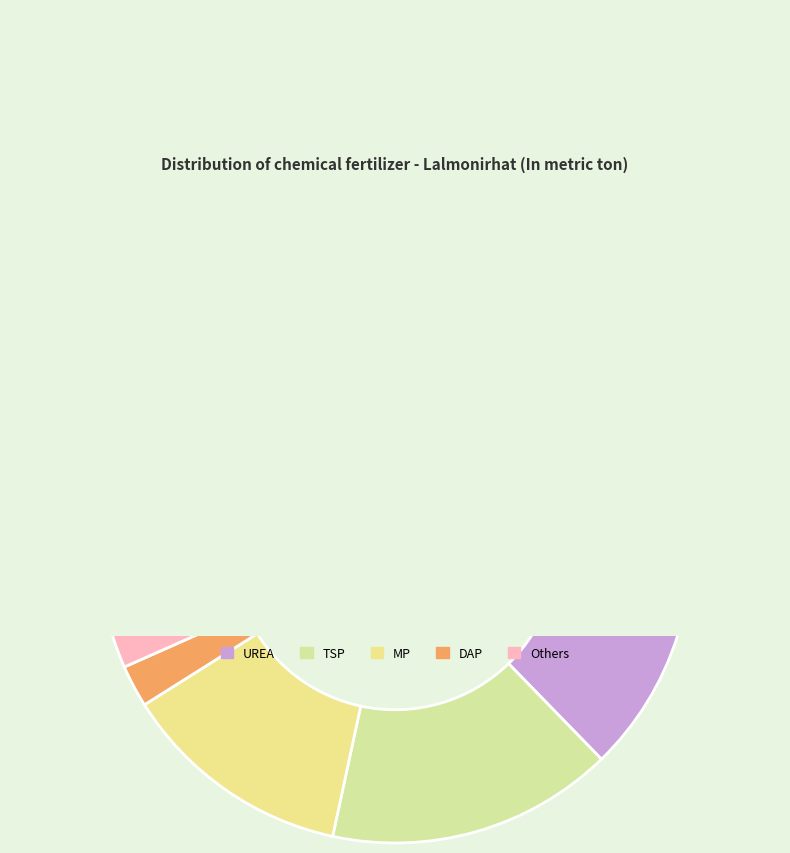

Rank the categories by value from highest to lowest.

UREA, TSP, MP, Others, DAP